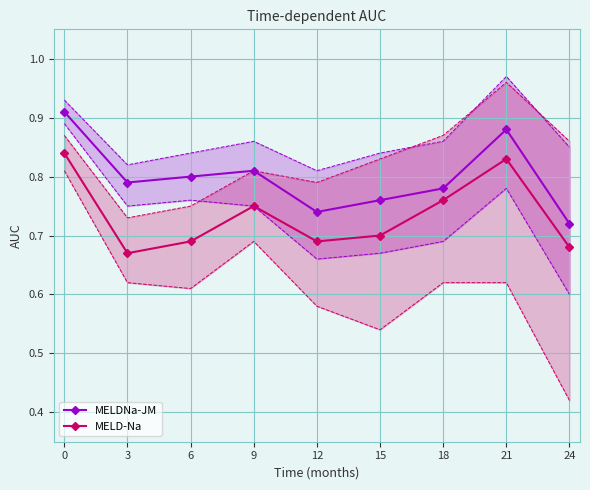

Reading left to right, what are all the values shown in this chart?

MELDNa-JM: 0=0.9	3=0.8	6=0.8	9=0.8	12=0.7	15=0.8	18=0.8	21=0.9	24=0.7
MELD-Na: 0=0.8	3=0.7	6=0.7	9=0.8	12=0.7	15=0.7	18=0.8	21=0.8	24=0.7